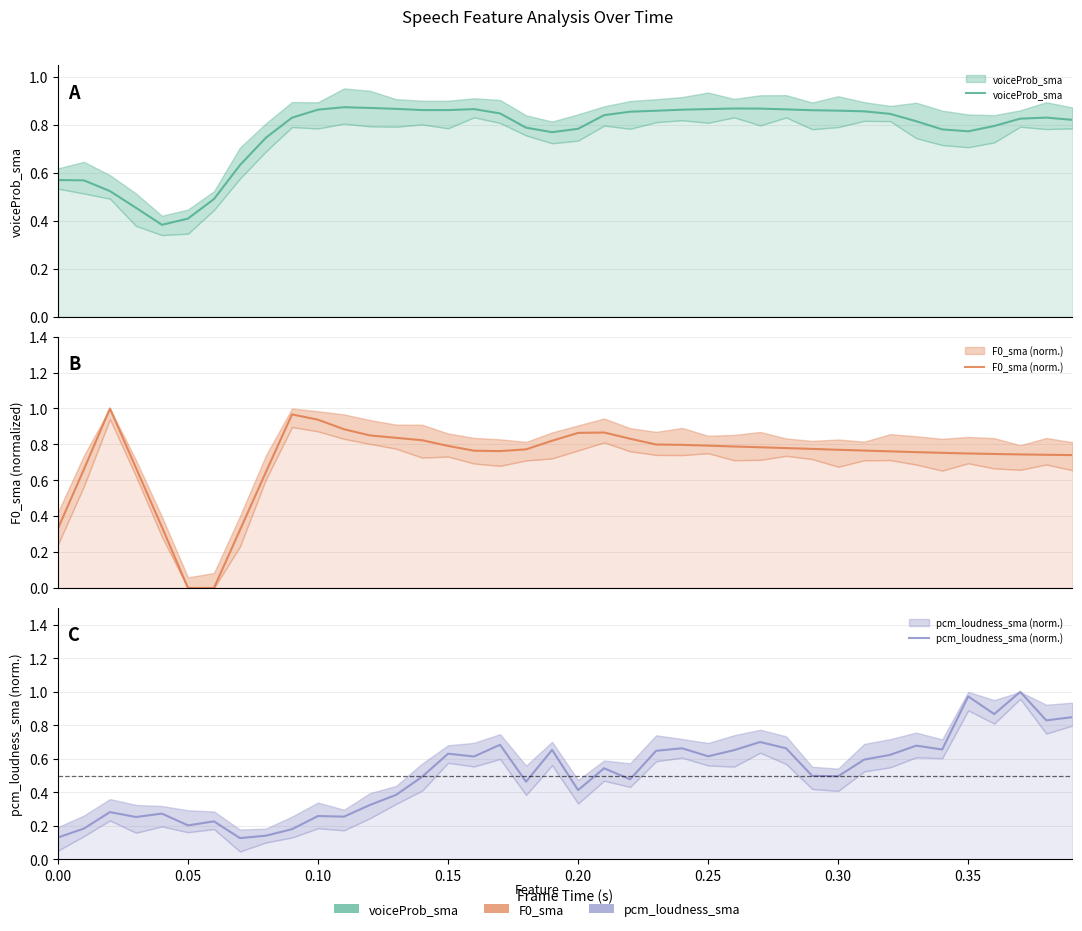

Does the chart have visible grid lines?

Yes